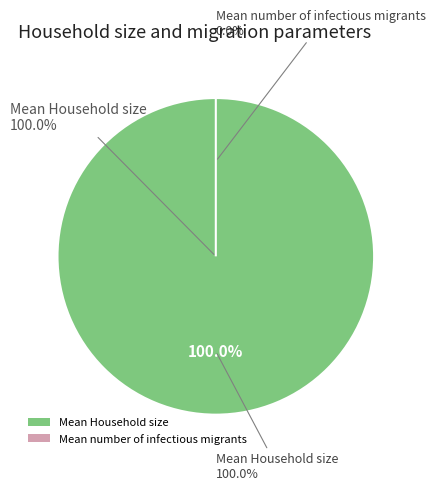

Count the number of slices in the pie.

2